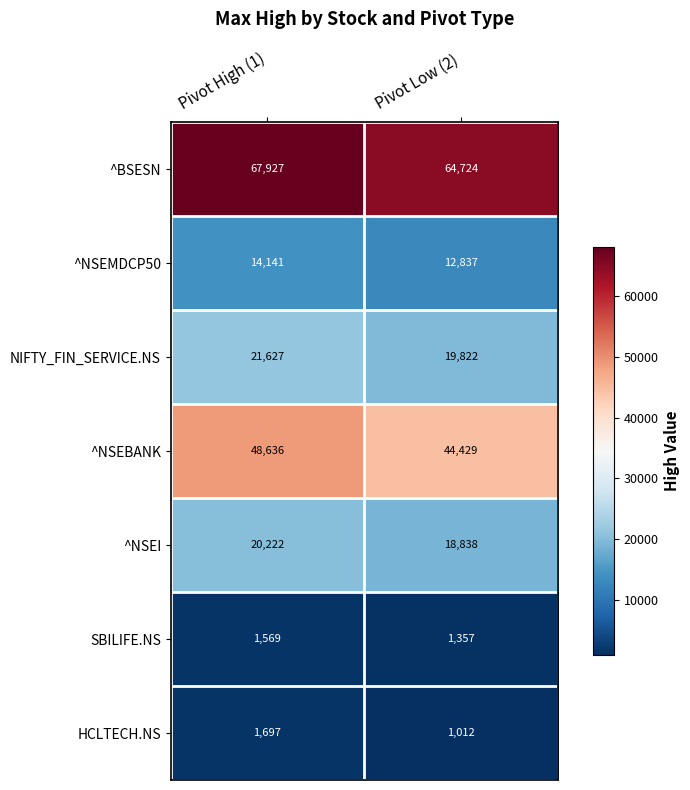

Is it true that NIFTY_FIN_SERVICE.NS equals 4905 at Pivot High (1)?

False